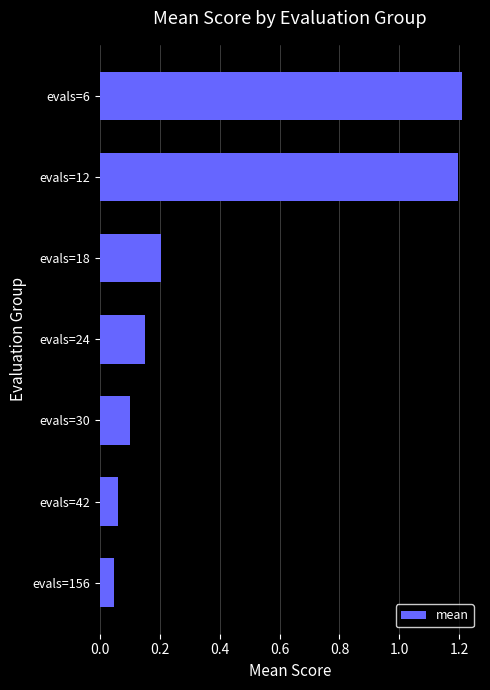

Which has a higher value, evals=18 or evals=42?

evals=18